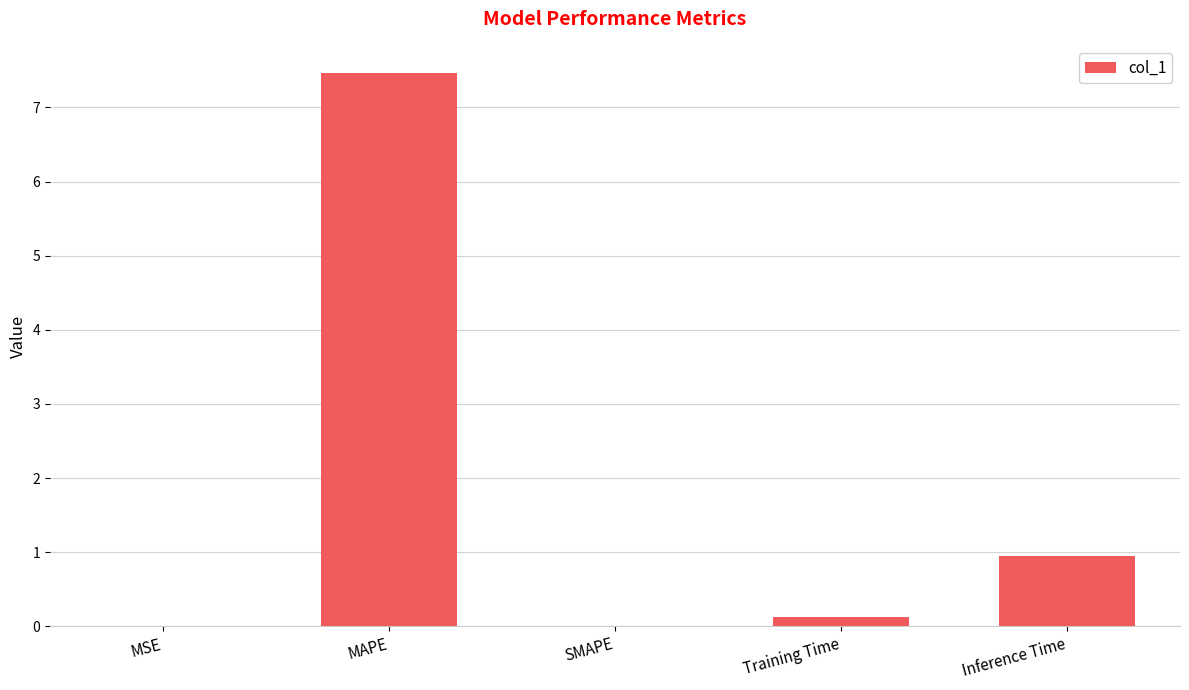

What value does the data have at Inference Time?

1.0